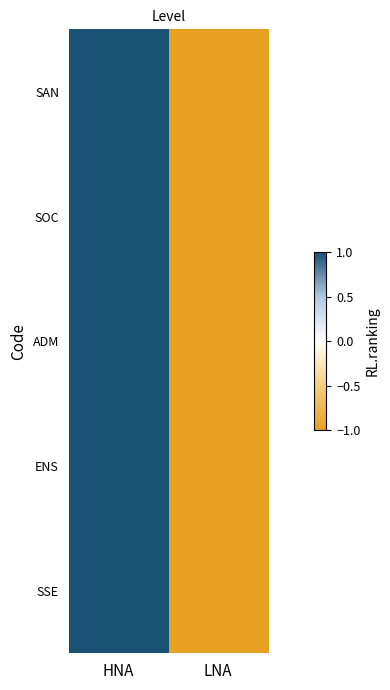

Rank the series at HNA from highest to lowest value.

SAN, SOC, ADM, ENS, SSE